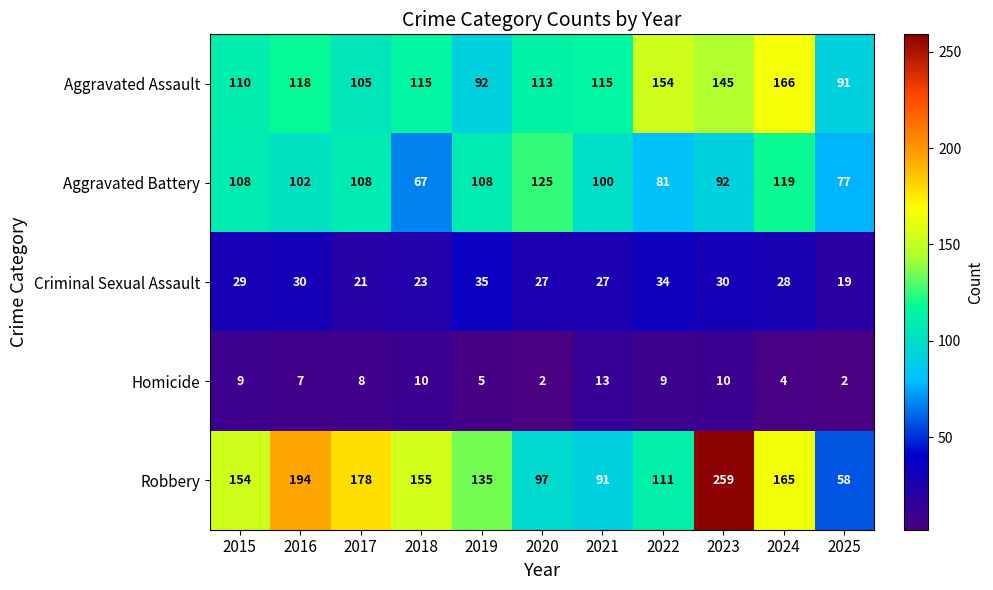

Which series has the largest total across all categories?

Robbery